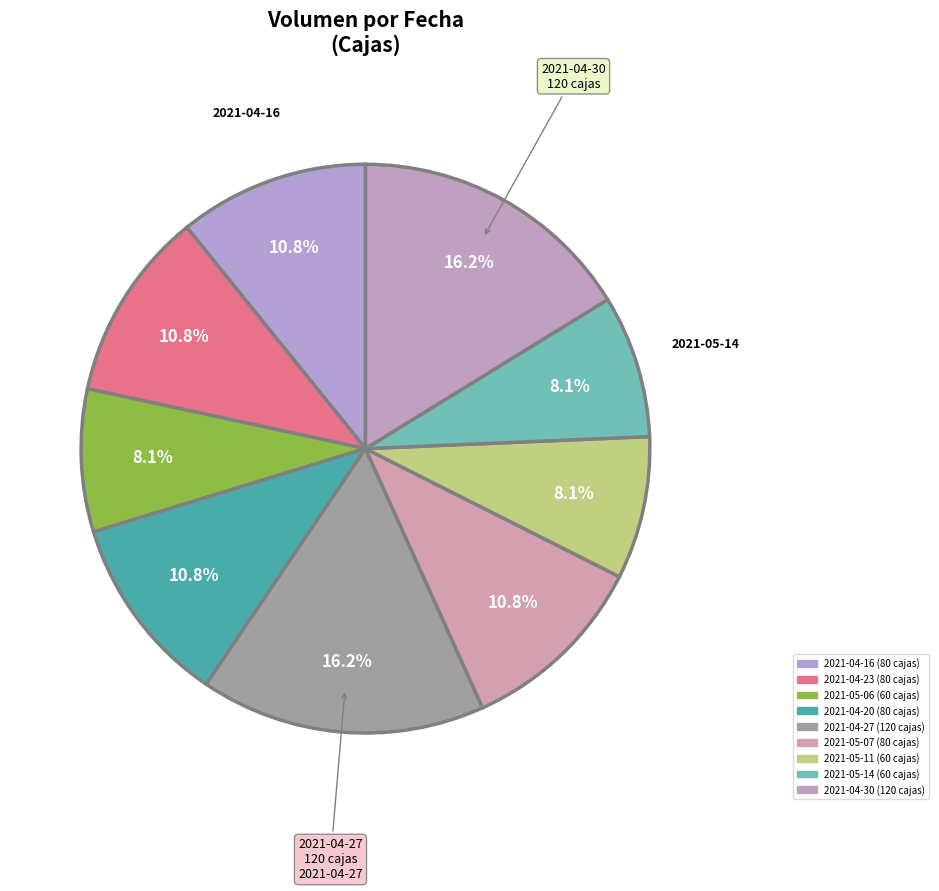

How many segments does this pie chart have?

9